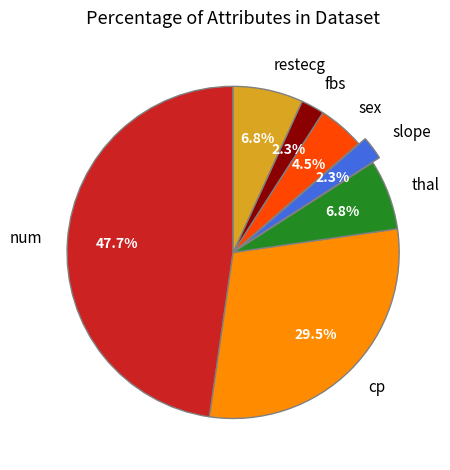

Is it true that fbs is 2% of the pie?

True